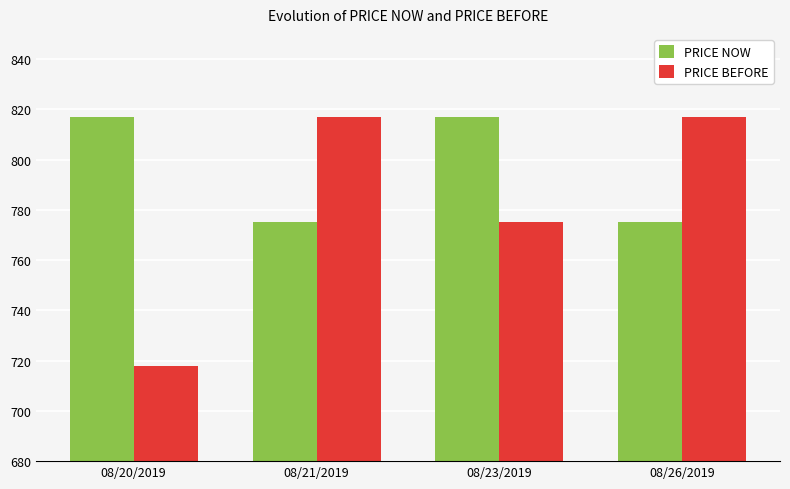

How many groups of bars are there?

4